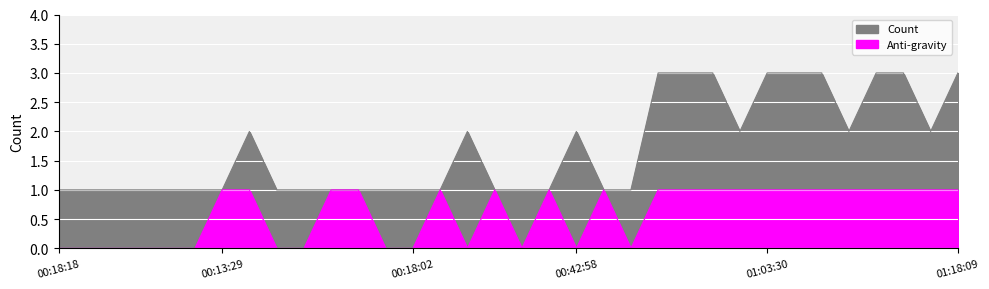

In Count, how many points are higher than both neighbors (excluding endpoints)?

3